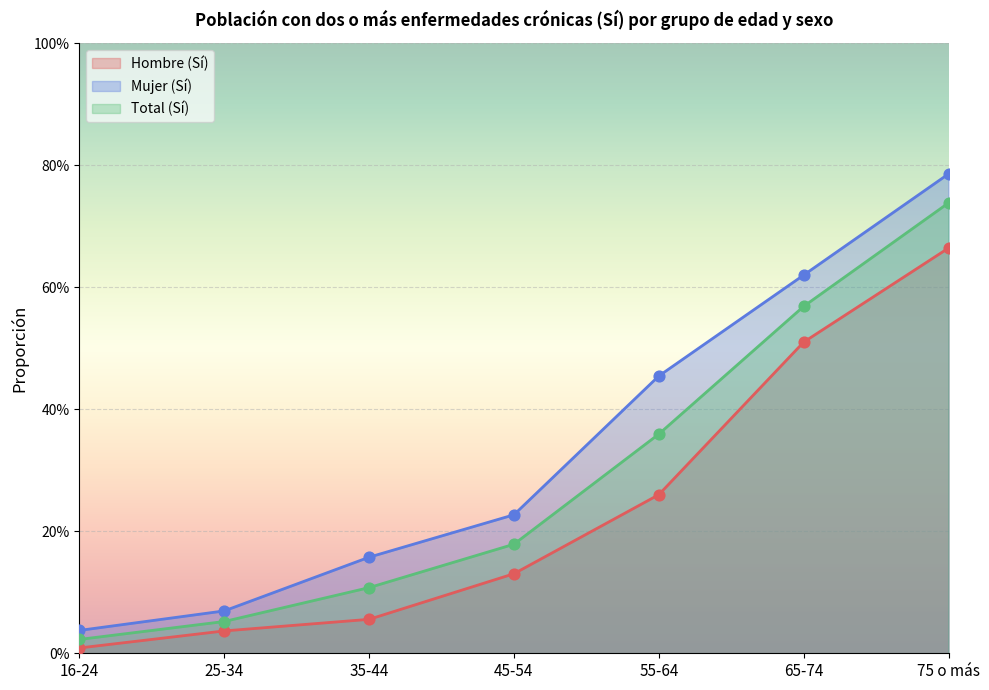

What are all the series names shown in the legend?

Hombre (Sí), Mujer (Sí), Total (Sí)